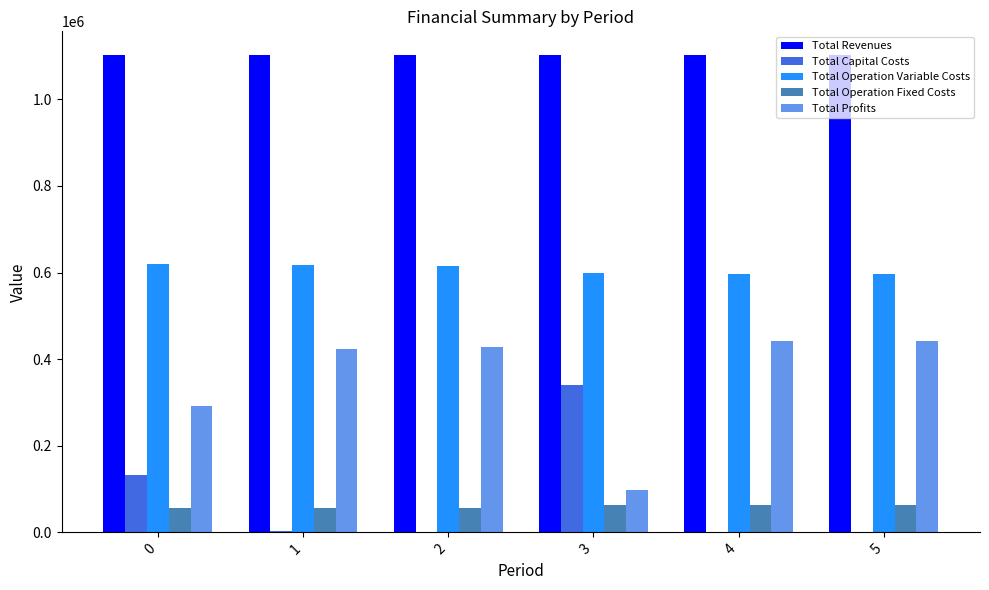

Is the value of Total Capital Costs at 3 greater than the value of Total Operation Fixed Costs at 2?

Yes